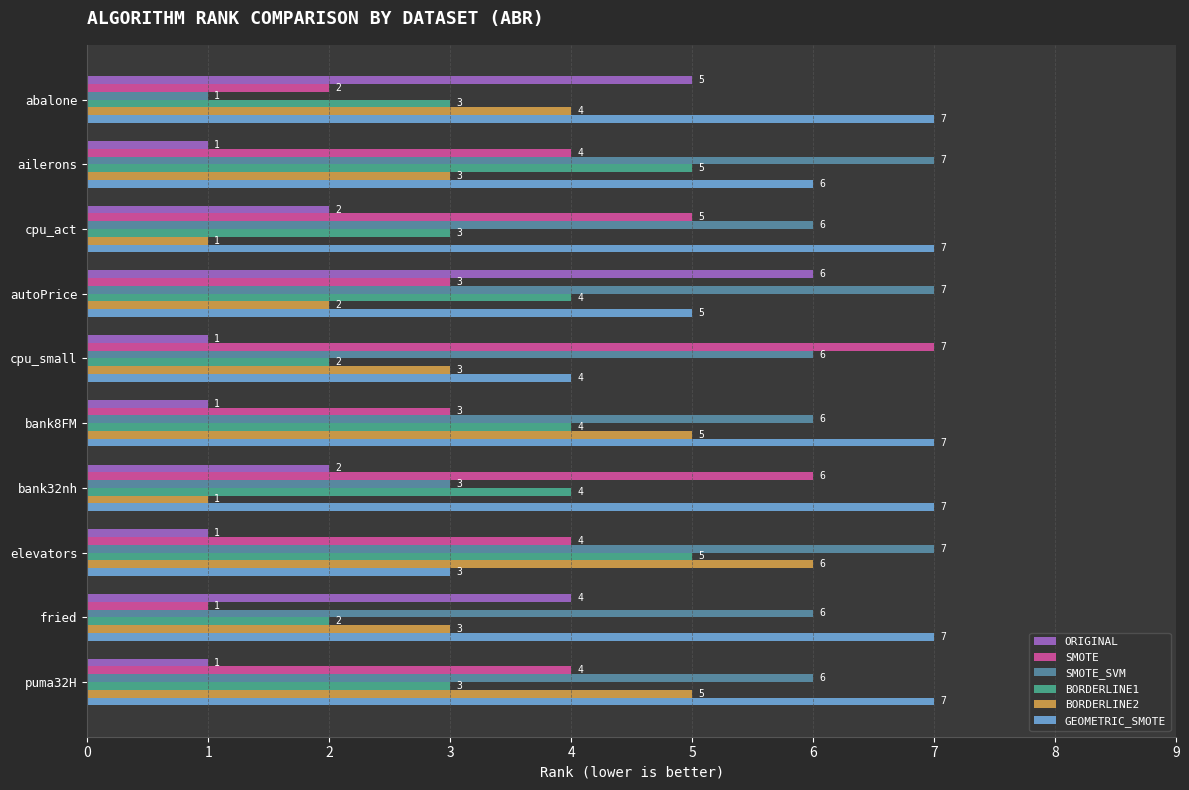

What is the minimum value for SMOTE?

1